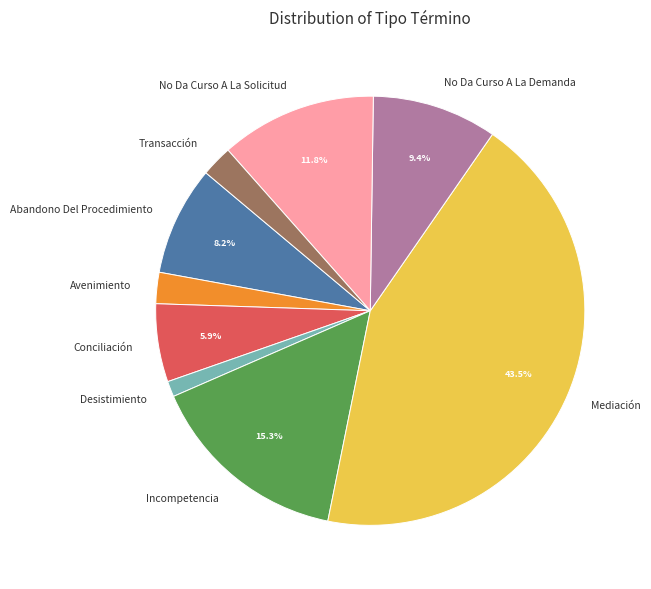

What percentage is the Incompetencia slice, to the nearest percent?

15%